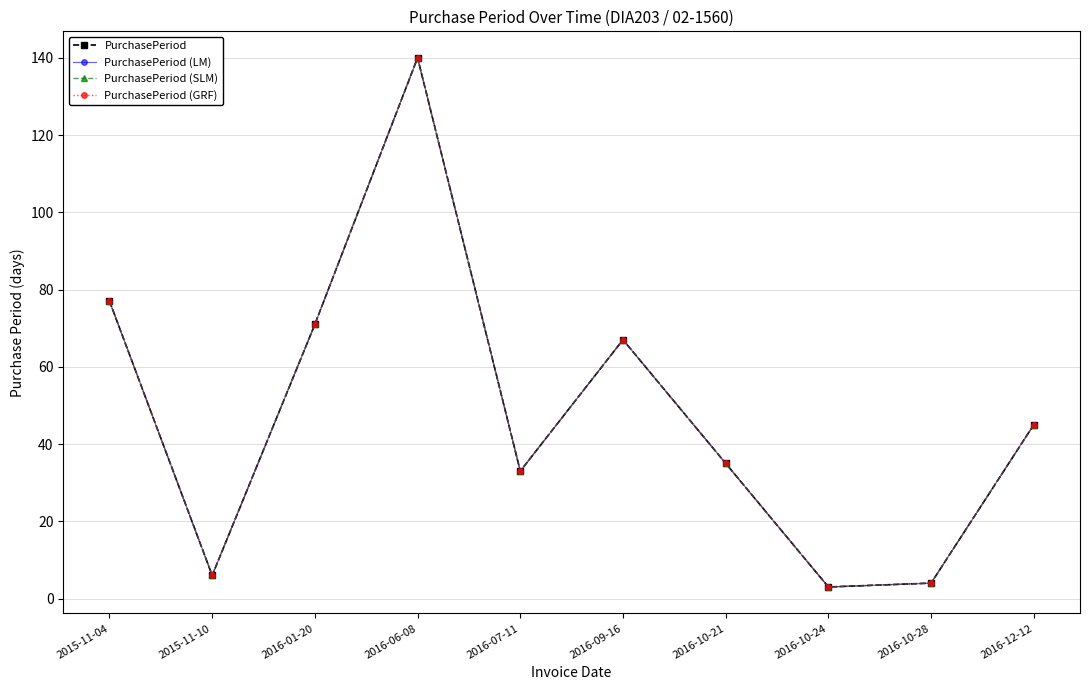

True or false: PurchasePeriod (LM) and PurchasePeriod (SLM) intersect in this chart.

False